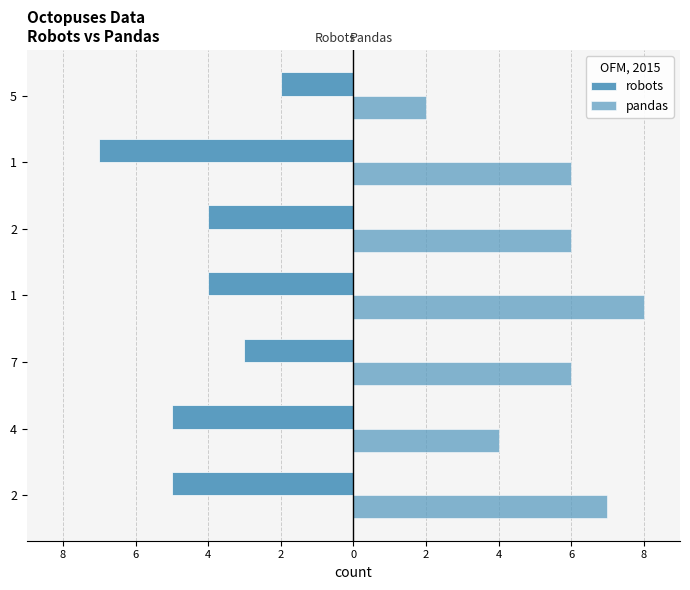

Count the number of categories in the chart.

7